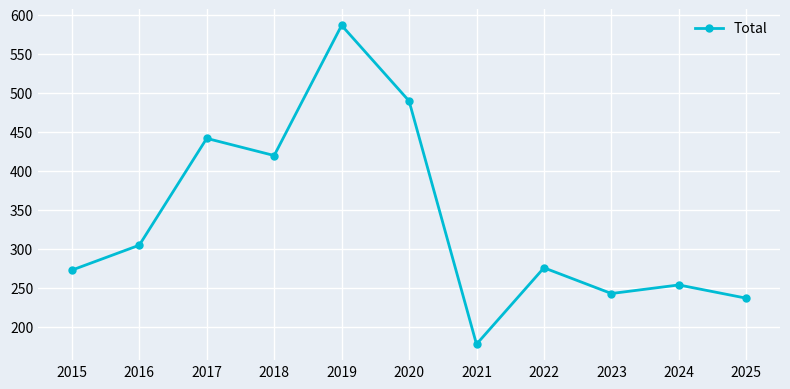

True or false: the data has more than 1 interior local peaks.

True